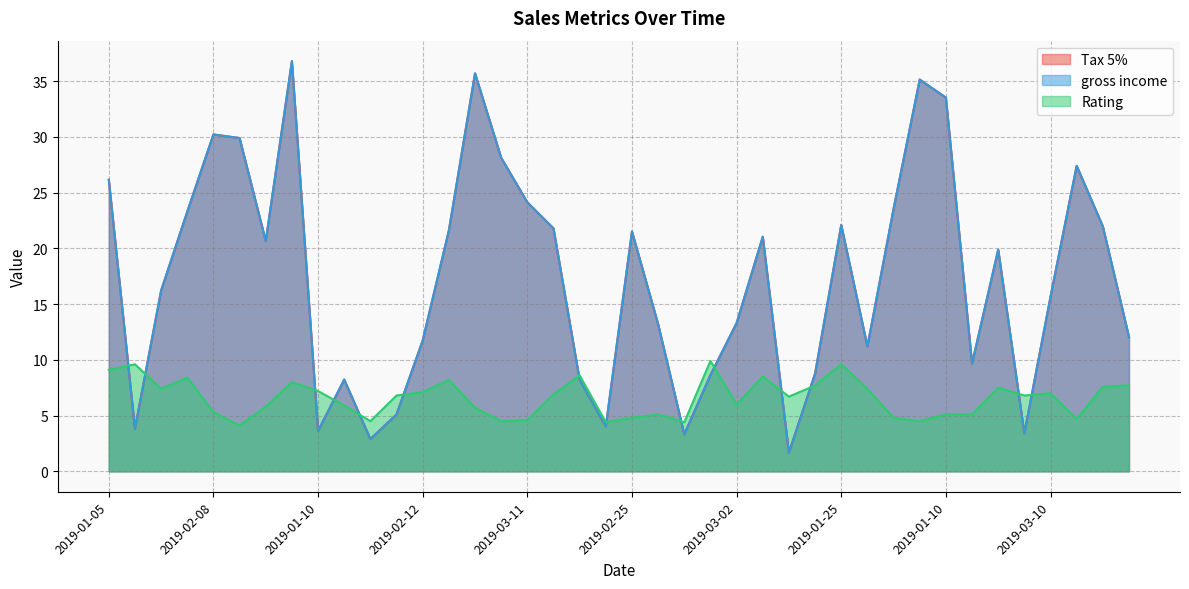

What is the label of the 14th point from the left?

2019-02-07